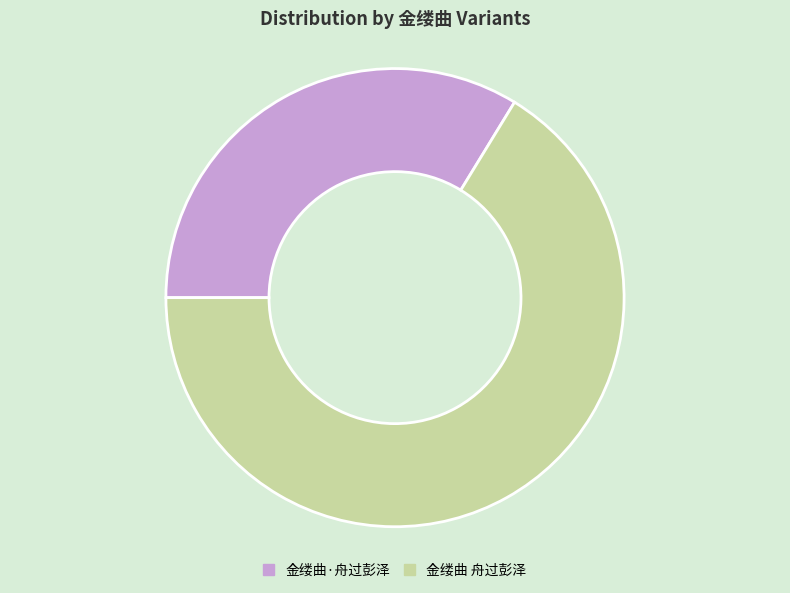

What is the largest slice in the pie chart?

金缕曲 舟过彭泽